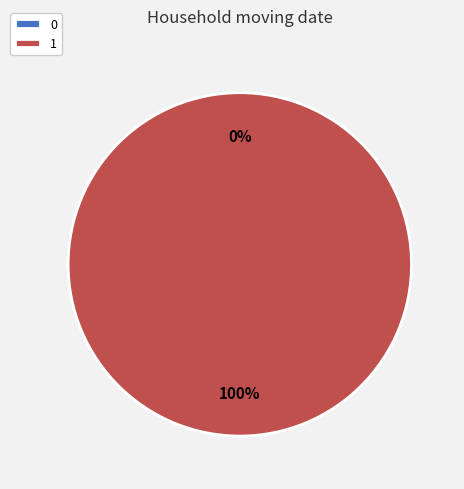

What is the change in value from 0 to 1?

+1